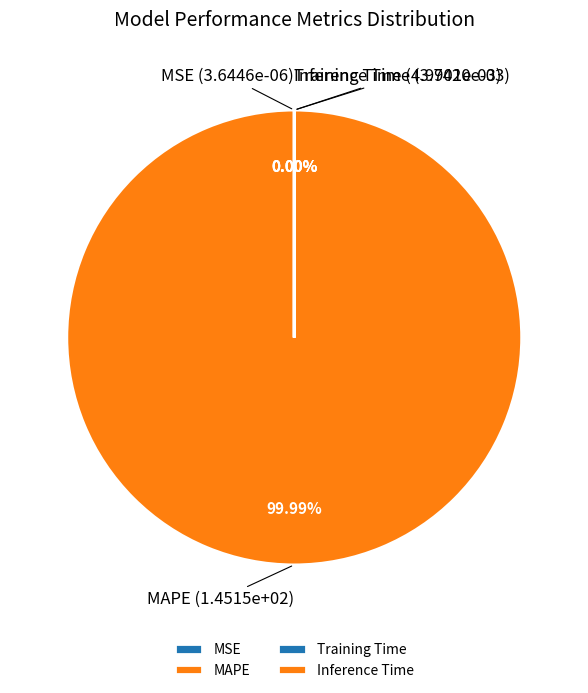

What is the change in value from MSE to MAPE?

+145.1